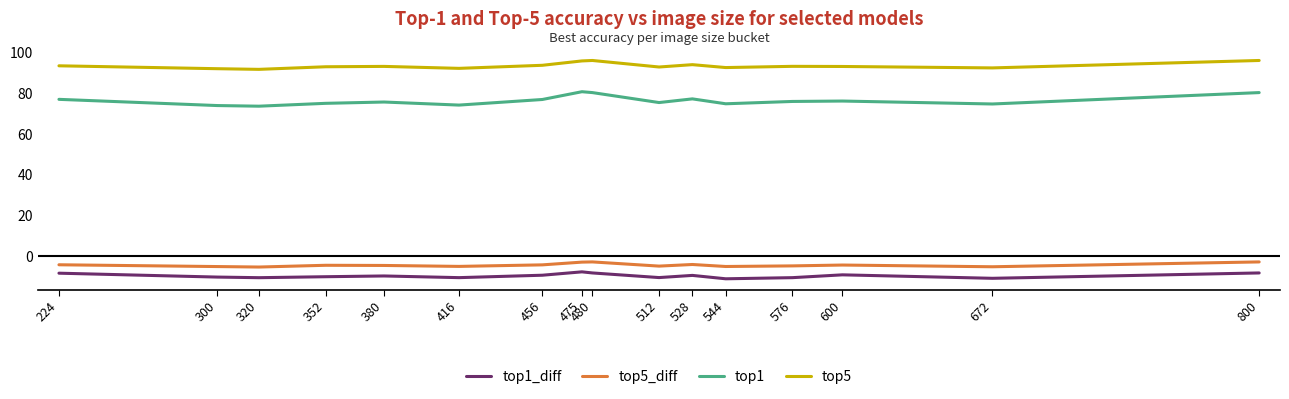

What are all the series names shown in the legend?

top1_diff, top5_diff, top1, top5